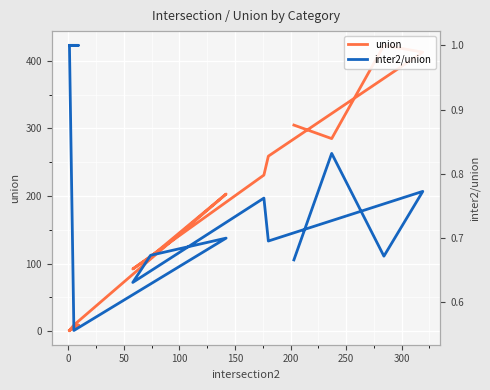

What are all the series names shown in the legend?

union, inter2/union